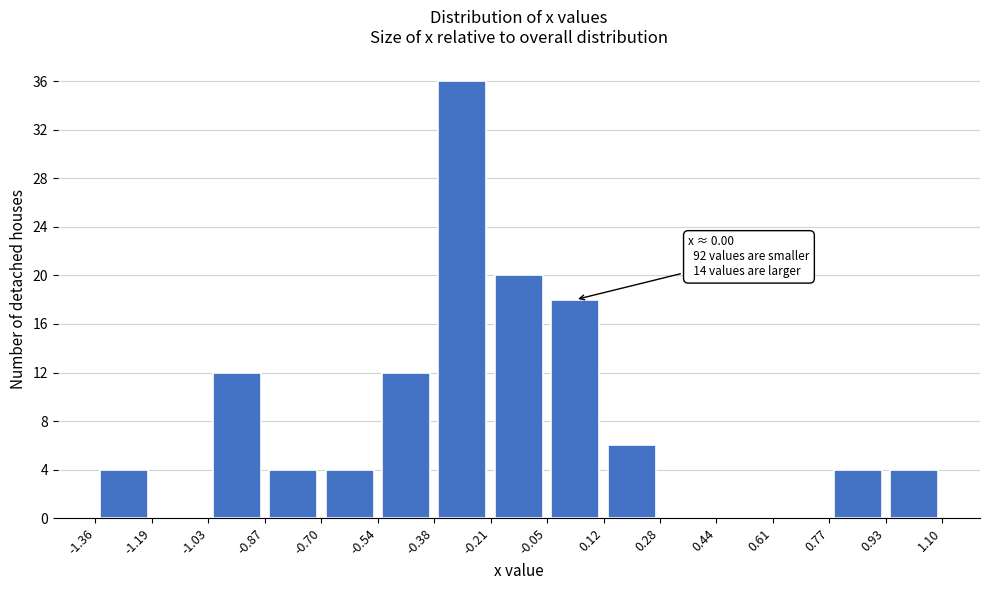

Which range on the x-axis has the tallest bar?

-0.38 to -0.21